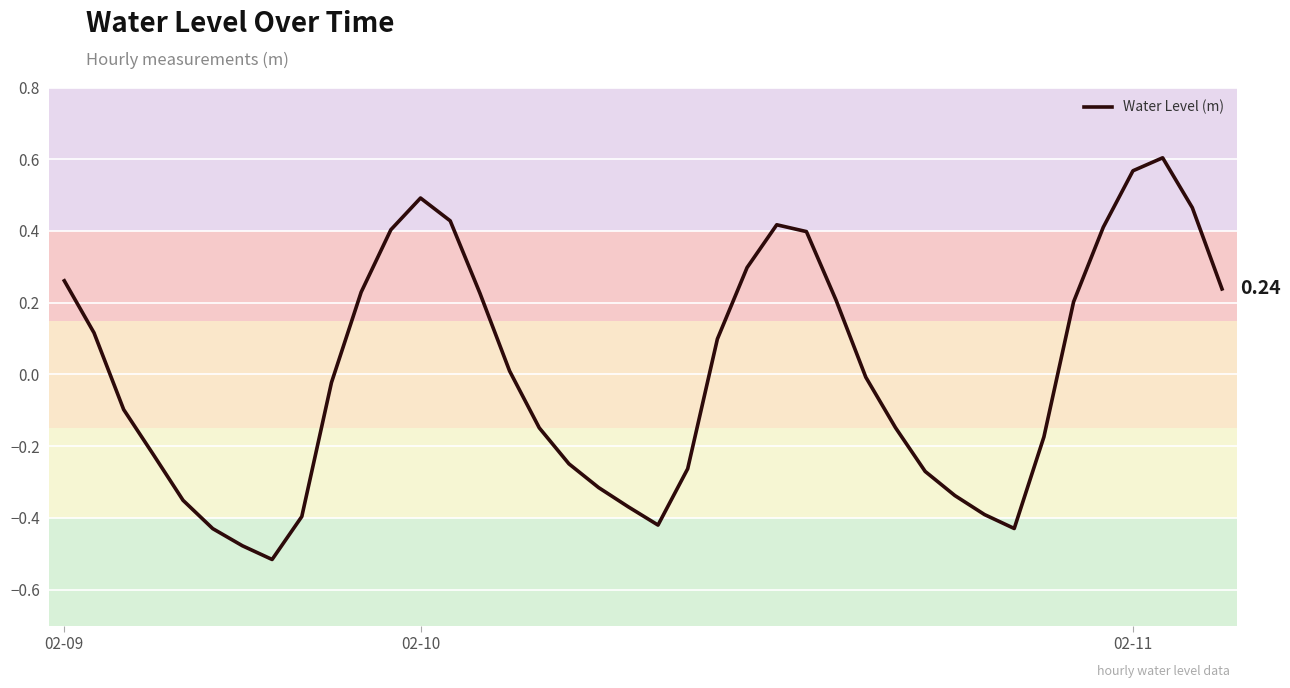

How many values are below zero?

21